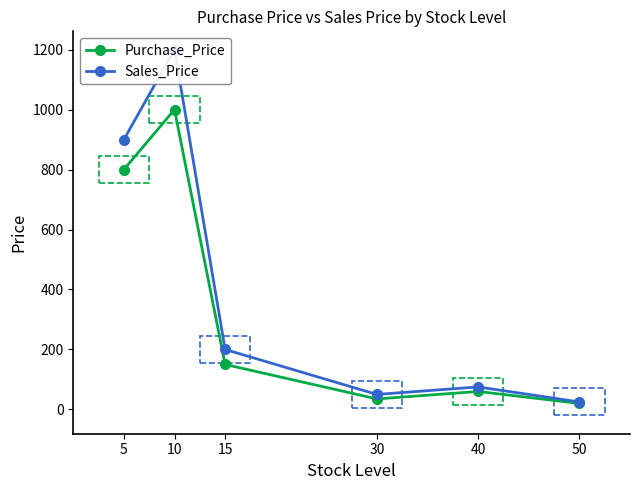

Between 10 and 50, which series saw the biggest shift?

Sales_Price